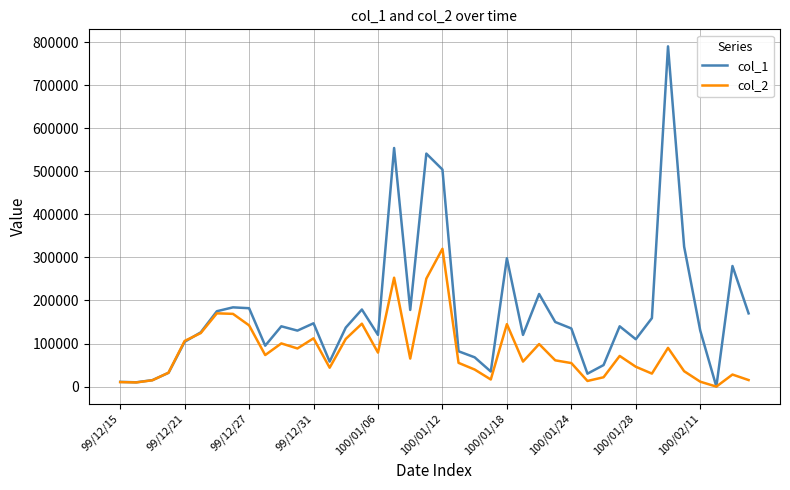

How many categories are shown in the chart?

40